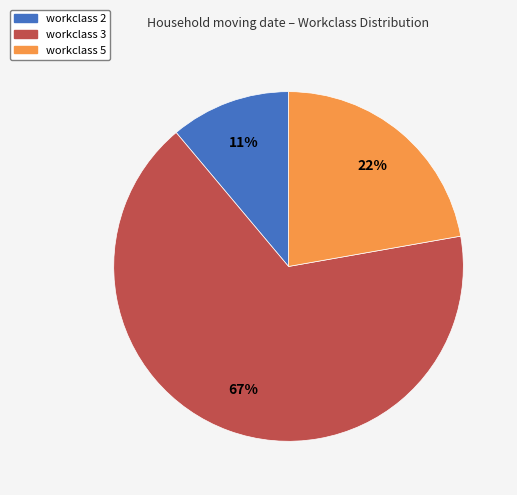

Which slice represents more than half of the pie?

workclass 3